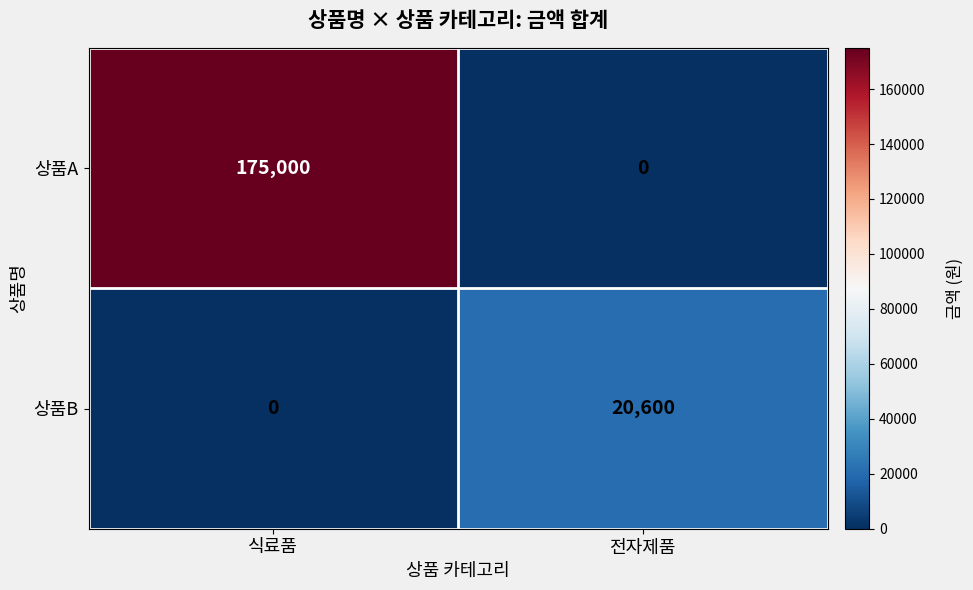

Which series has the largest range (max minus min)?

상품A